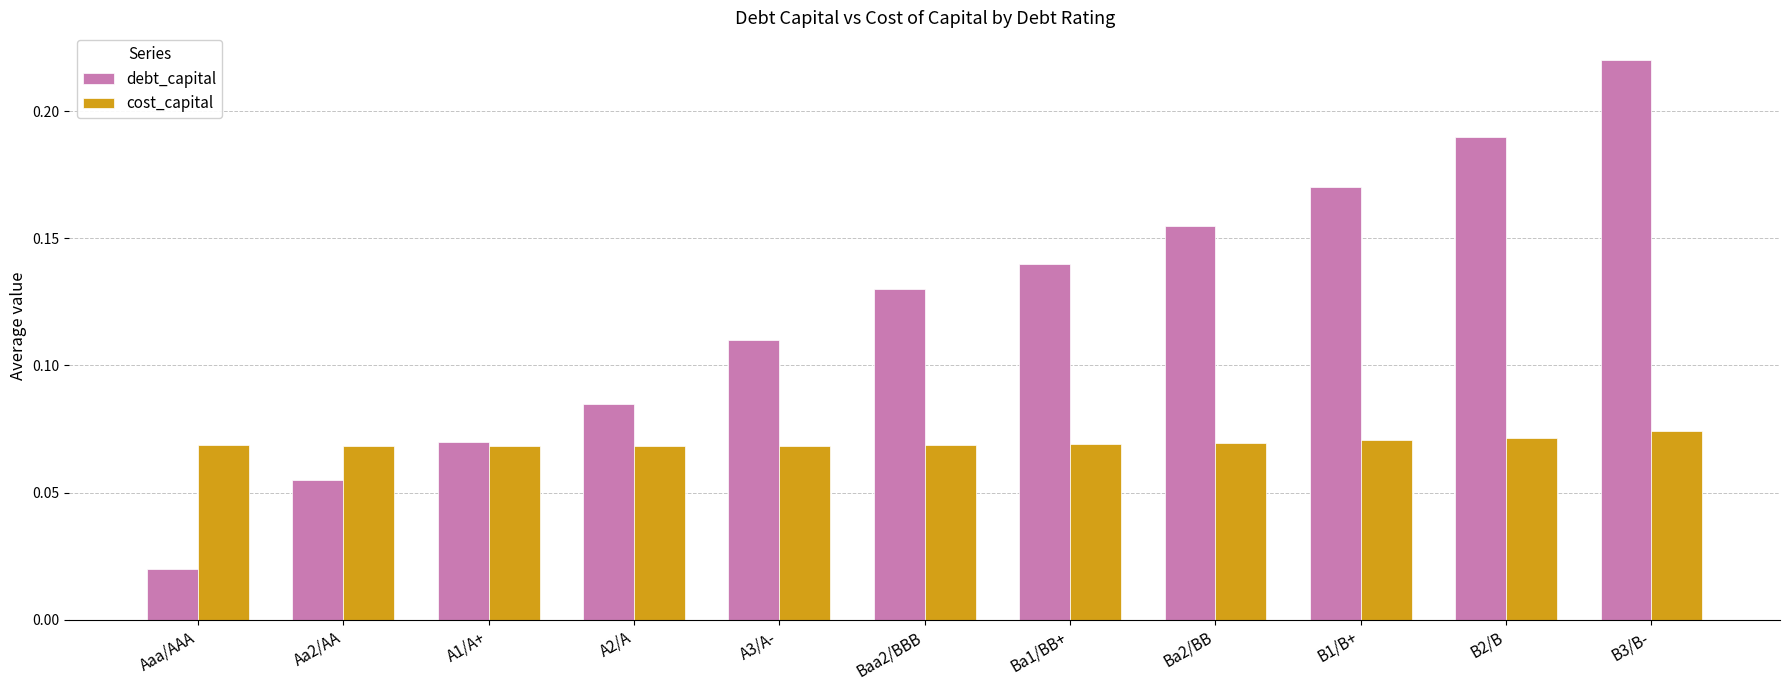

What is the label of the 10th bar from the left?

B2/B